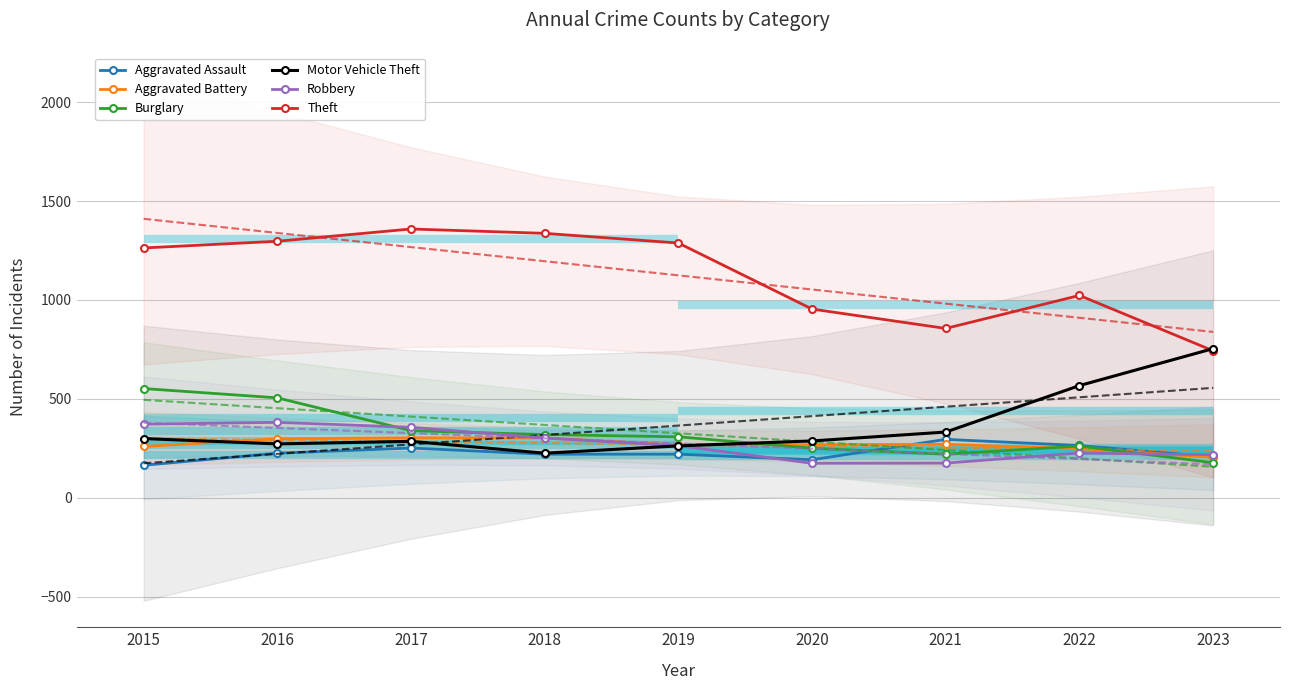

The Aggravated Battery series shows 303 at 2017. True or false?

True